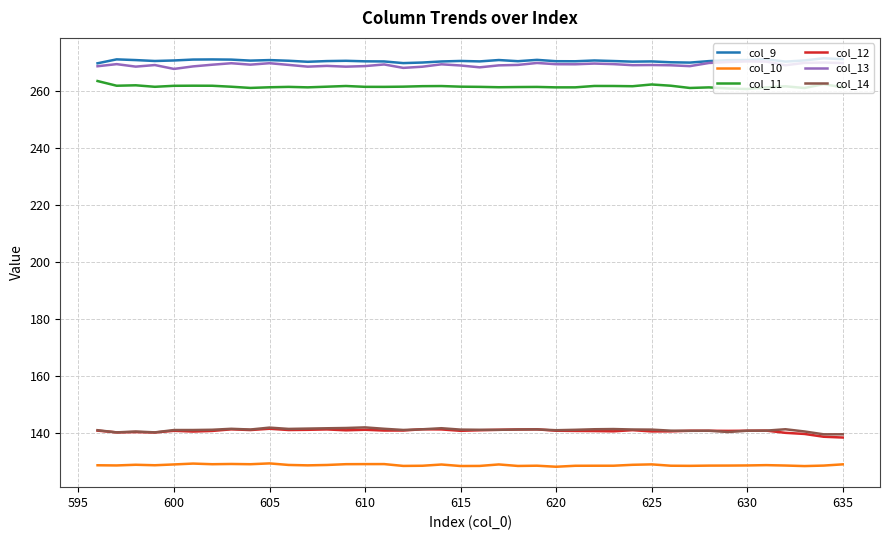

True or false: col_10 and col_9 intersect in this chart.

False